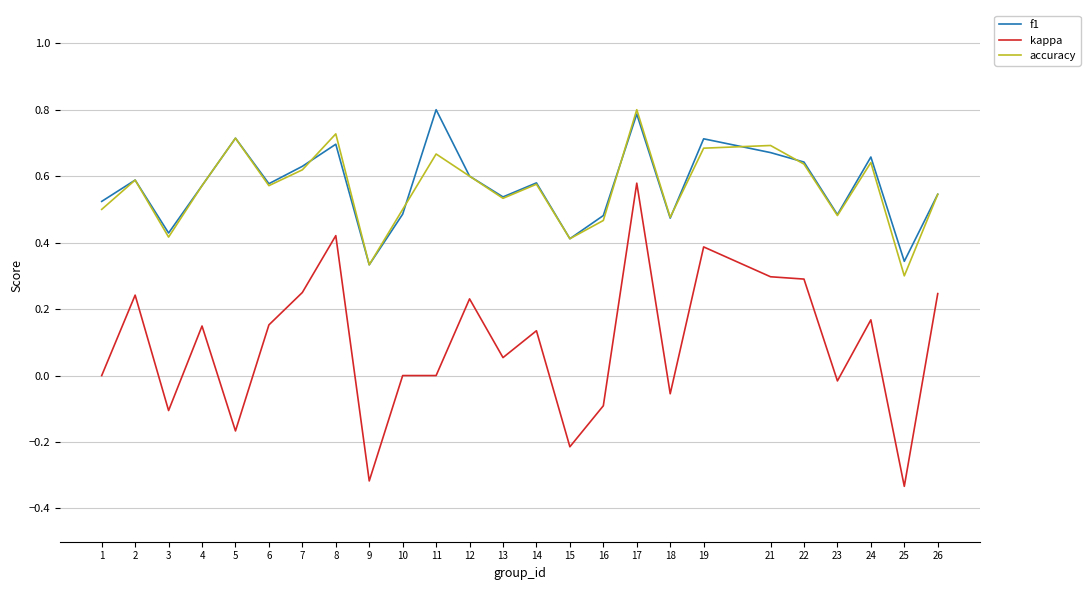

Is the value of accuracy at 2 greater than the value of f1 at 21?

No